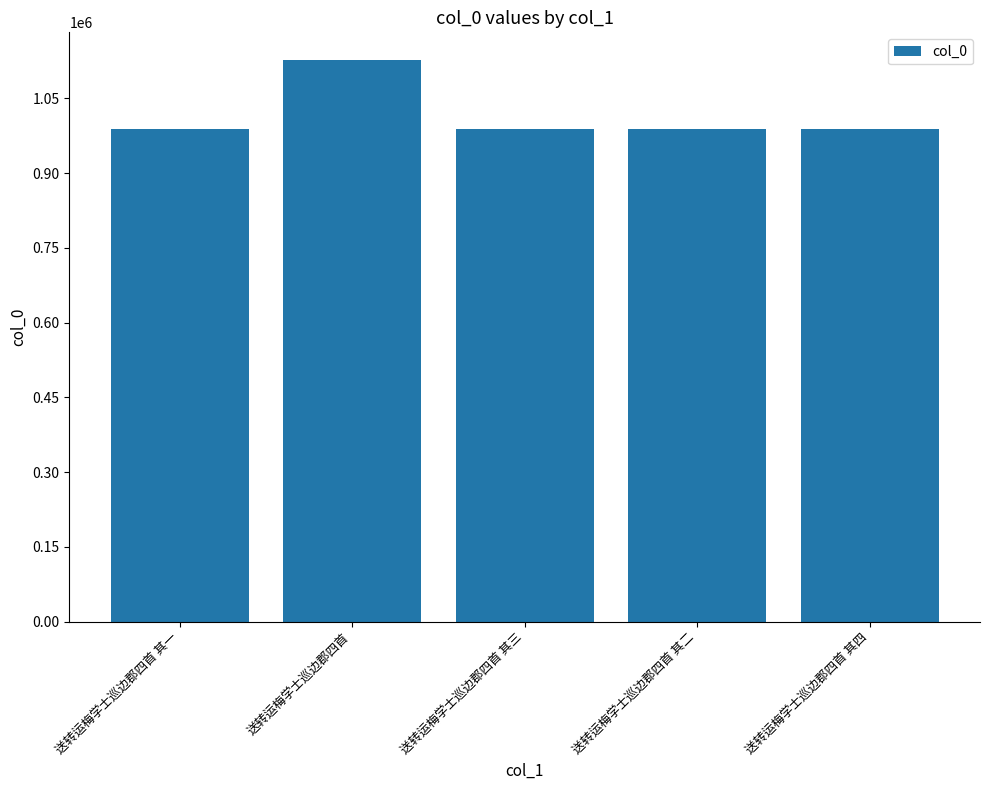

What is the maximum value shown in the chart?

1126114